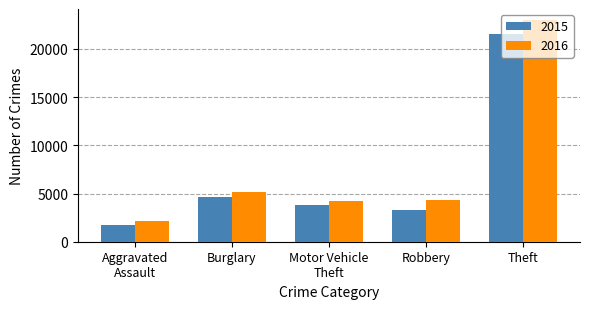

What value does the 2015 series have at Robbery, to the nearest 10?

3310